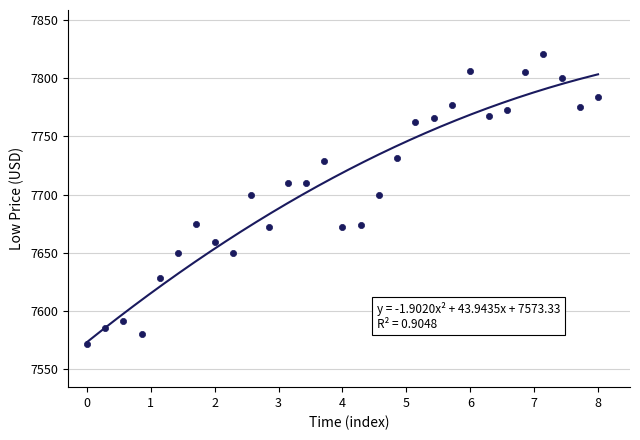

What is the range of X values (max minus min)?

8.0